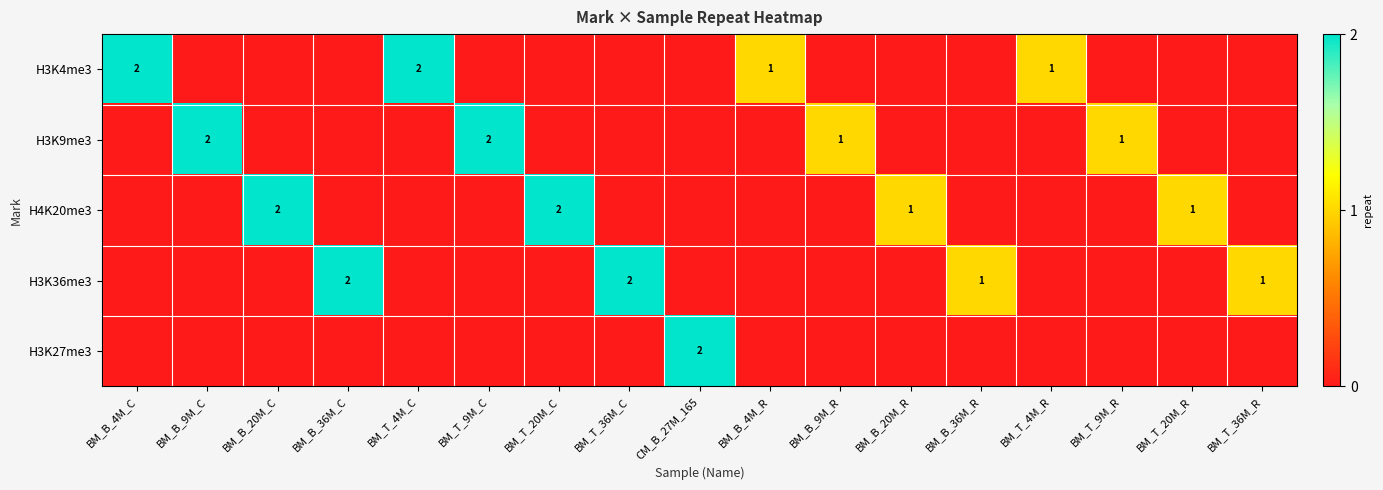

Is it true that H3K9me3 equals 1 at BM_B_9M_R?

True